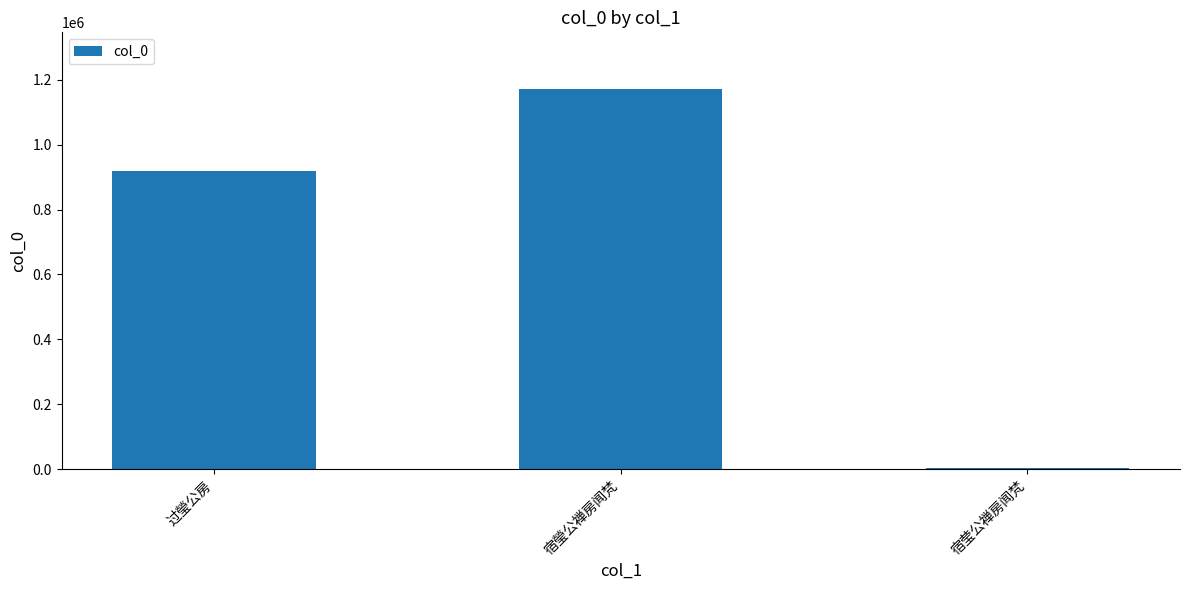

Where is the data nearest to the value 586994?

过瑩公房